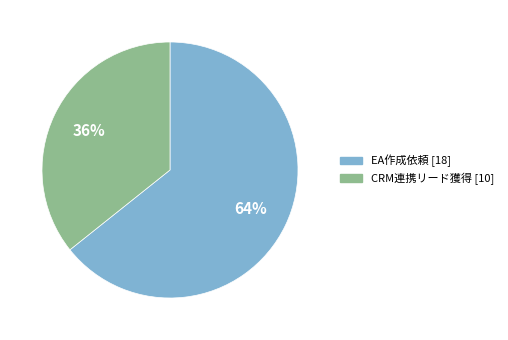

To the nearest percent, what is the average slice percentage?

50%